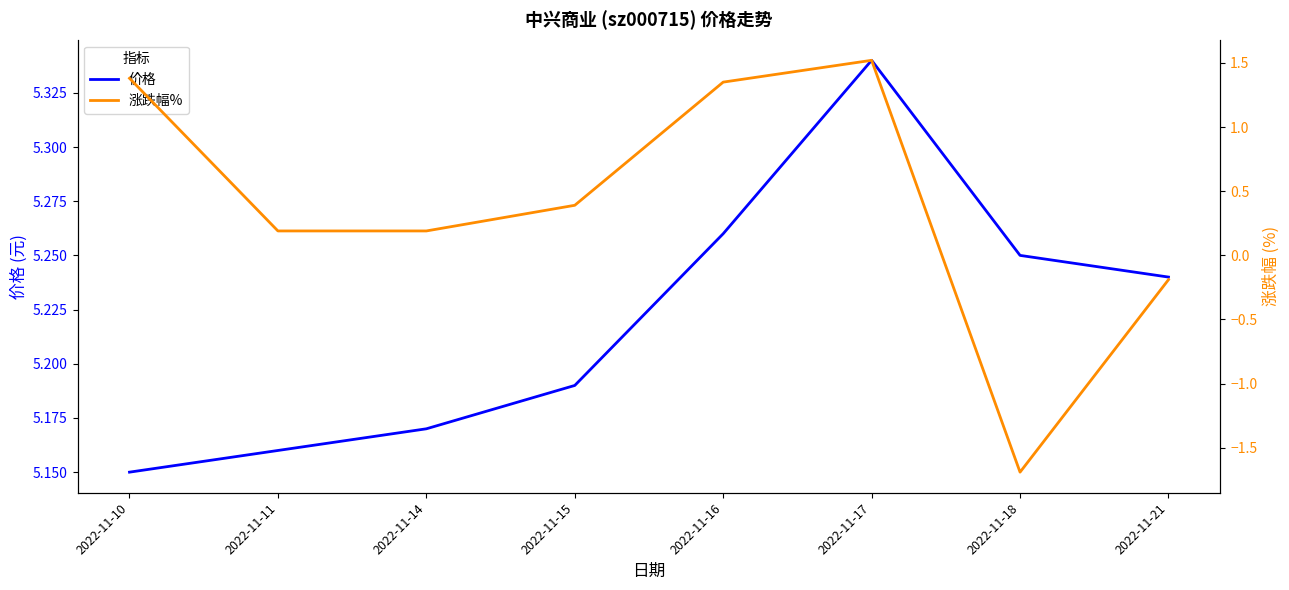

Is the value of 价格 at 2022-11-15 greater than the value of 涨跌幅% at 2022-11-18?

Yes